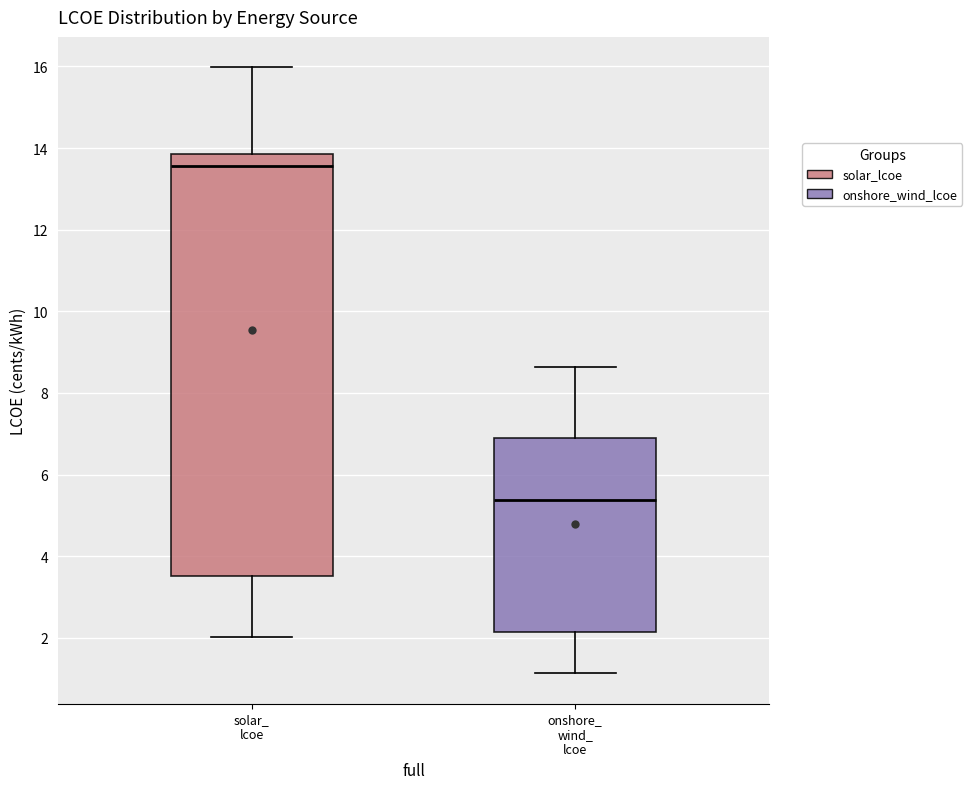

Where does the upper whisker of the box for solar_ lcoe end on the y-axis? The values are not printed on the chart, so give them approximately, as read against the axis.

16.0